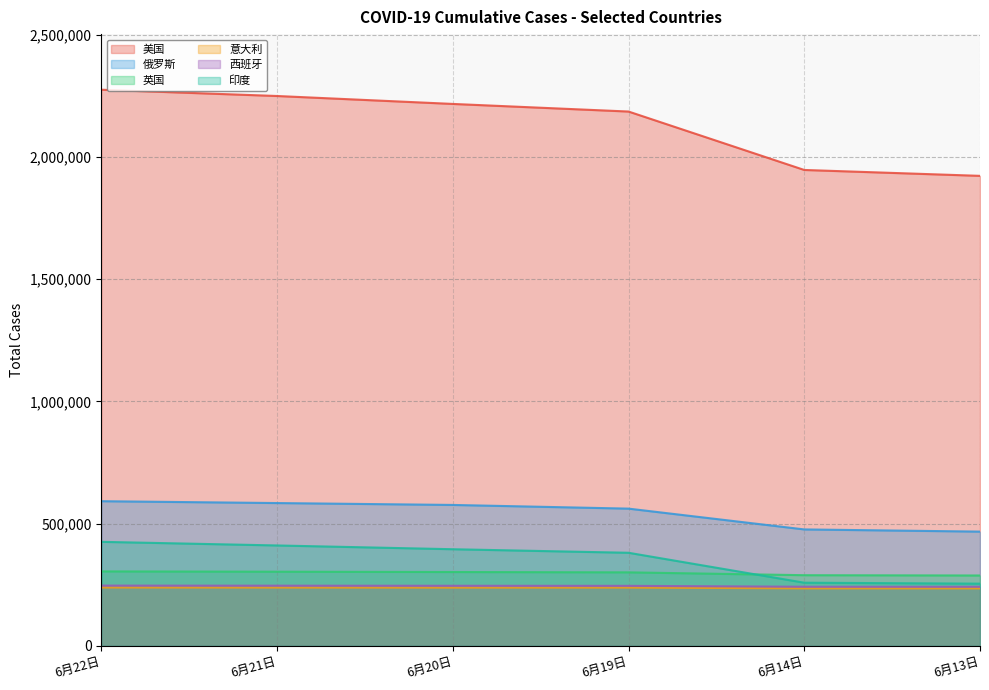

What is the difference between the 西班牙 values at 6月14日 and 6月19日?

3718